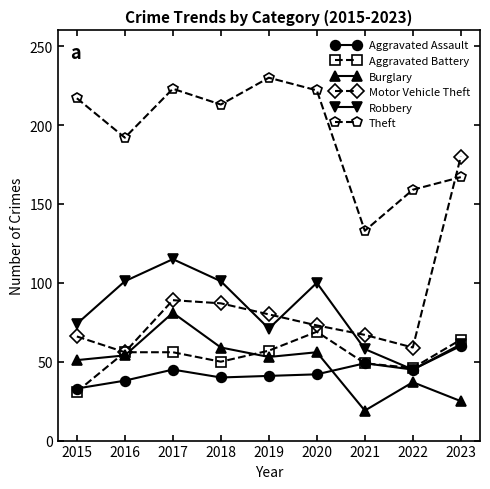

Count the number of data series in this chart.

6